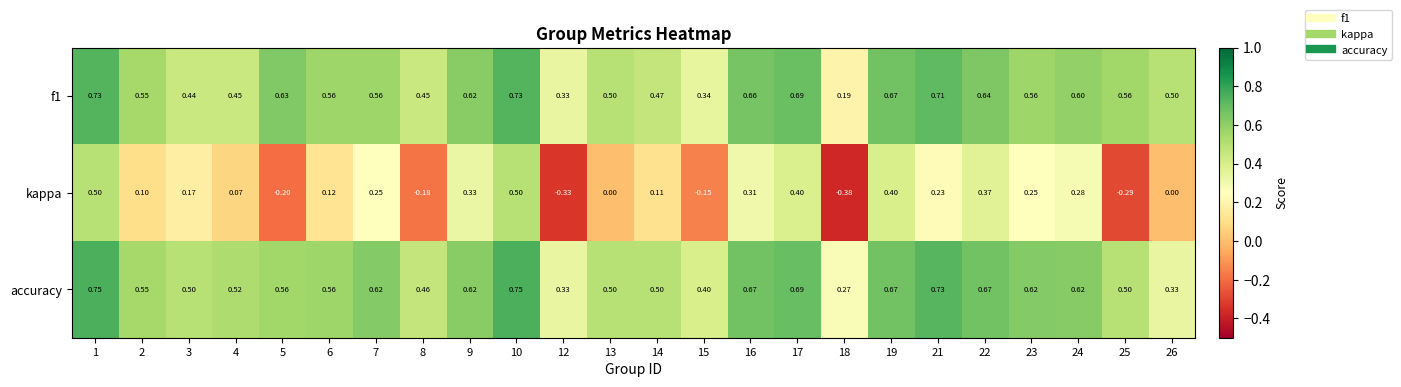

Is the value of kappa at 23 greater than the value of f1 at 7?

No